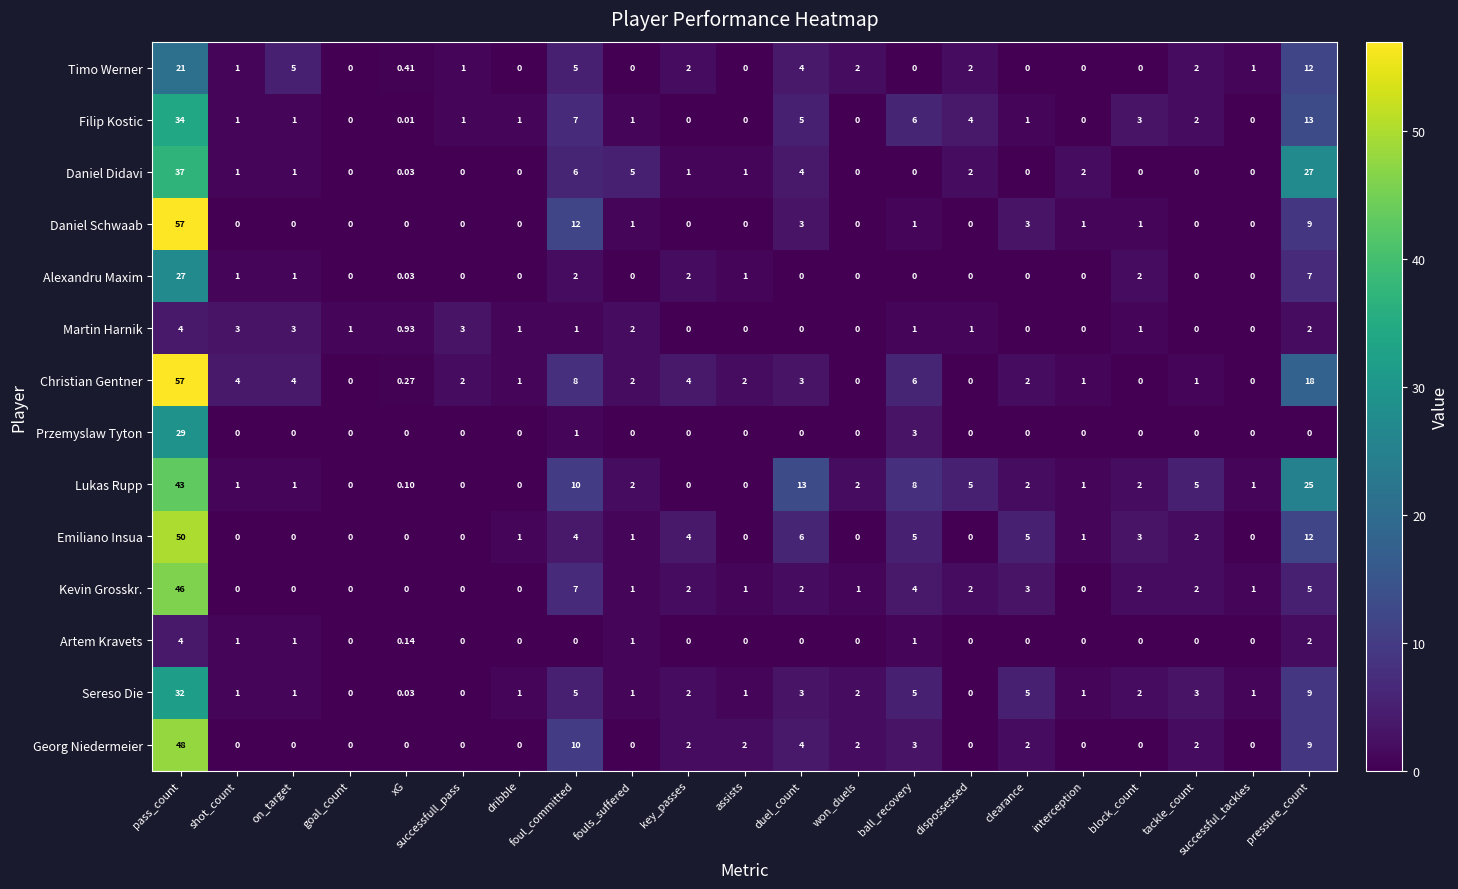

At which category does the chart reach its peak across all series?

pass_count